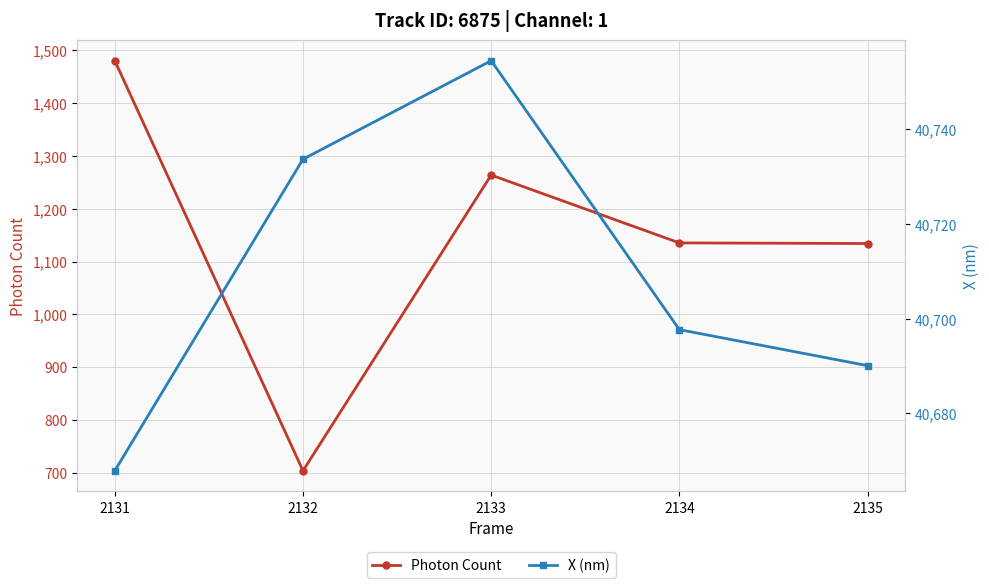

What is the difference between the highest and lowest values at 2131?

39187.7